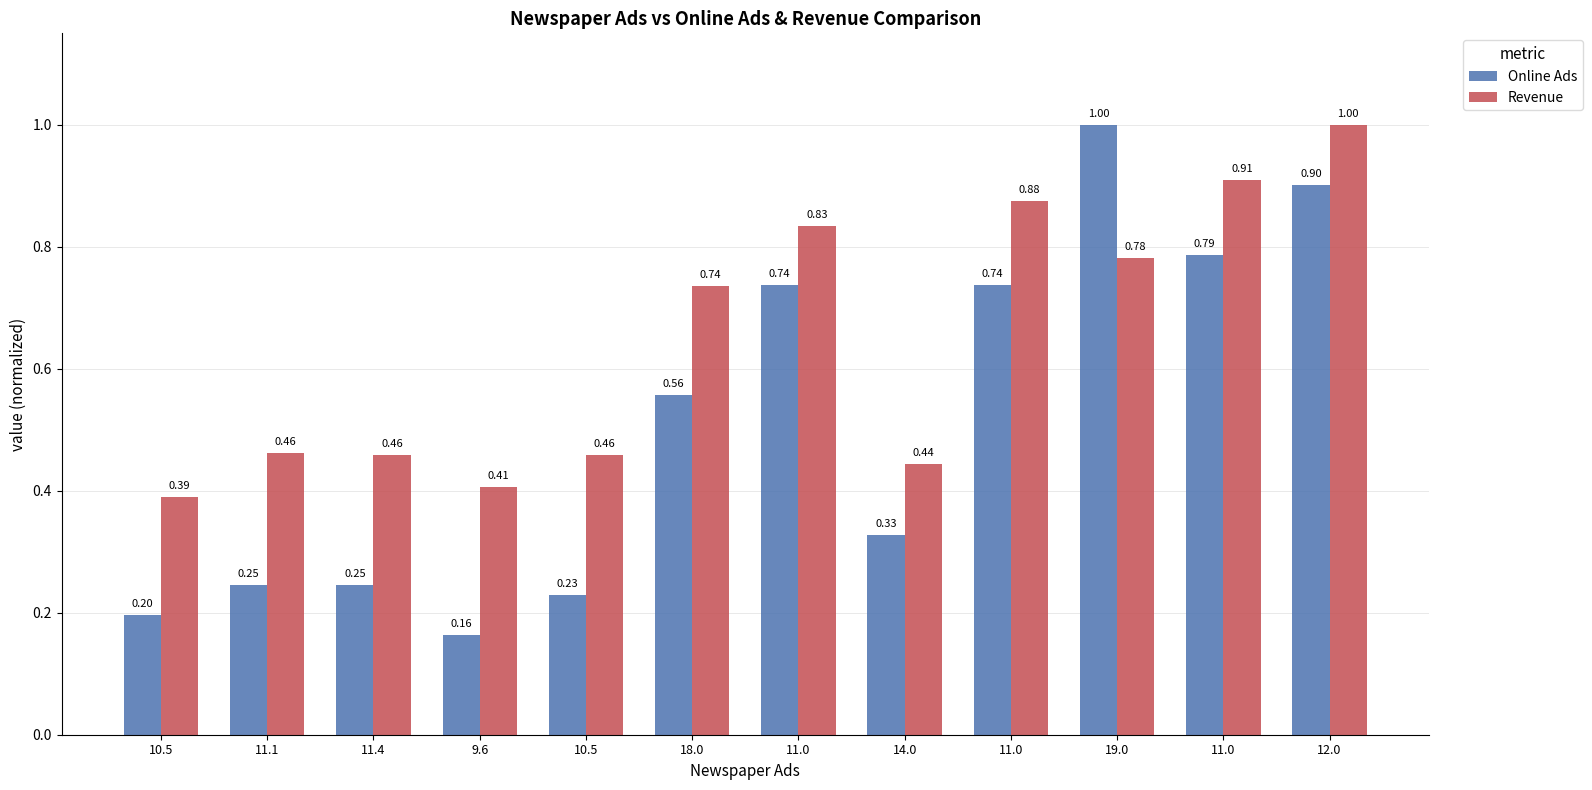

What is the maximum value for Online Ads?

1.0